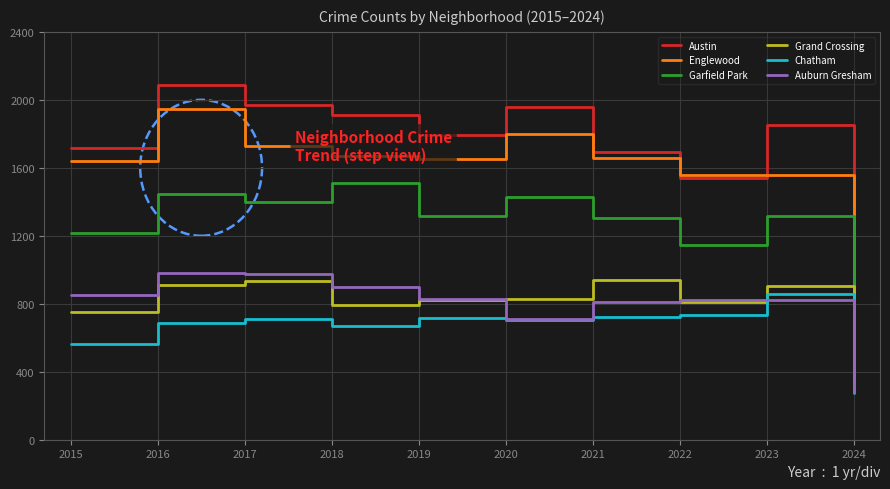

True or false: Chatham and Austin cross at least once.

False